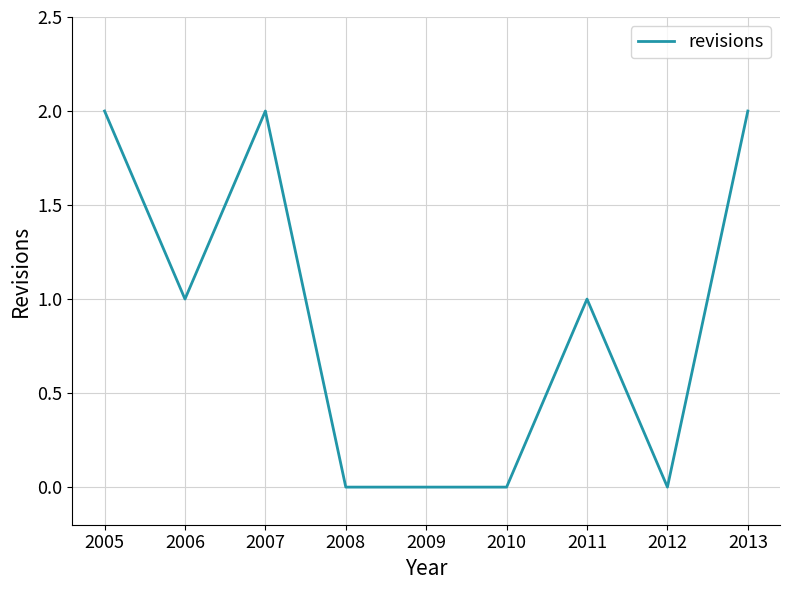

Reading right to left, extract all data points from this chart.

2013=2	2012=0	2011=1	2010=0	2009=0	2008=0	2007=2	2006=1	2005=2